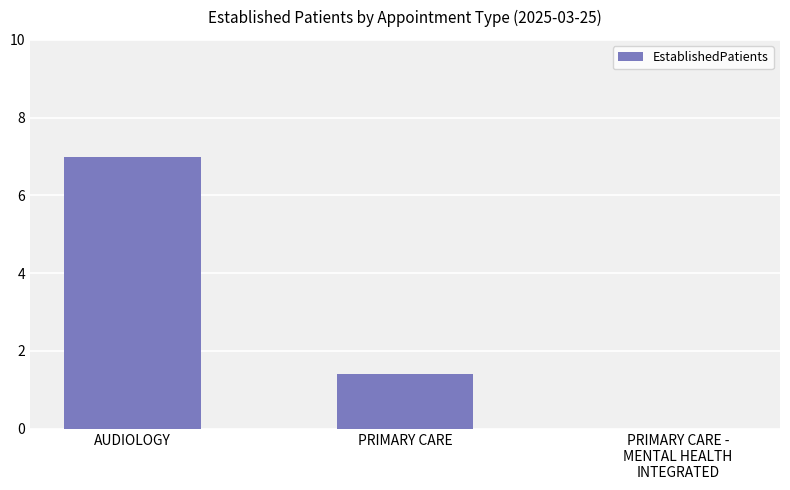

Reading right to left, transcribe all the data shown in this chart.

PRIMARY CARE -
MENTAL HEALTH
INTEGRATED=0.0	PRIMARY CARE=1.4	AUDIOLOGY=7.0